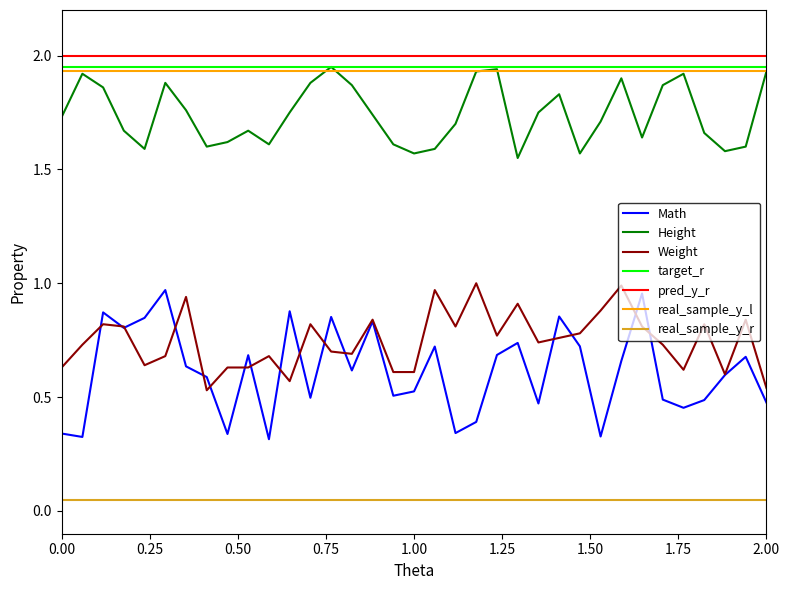

How many intersections are there between Weight and Math?

16